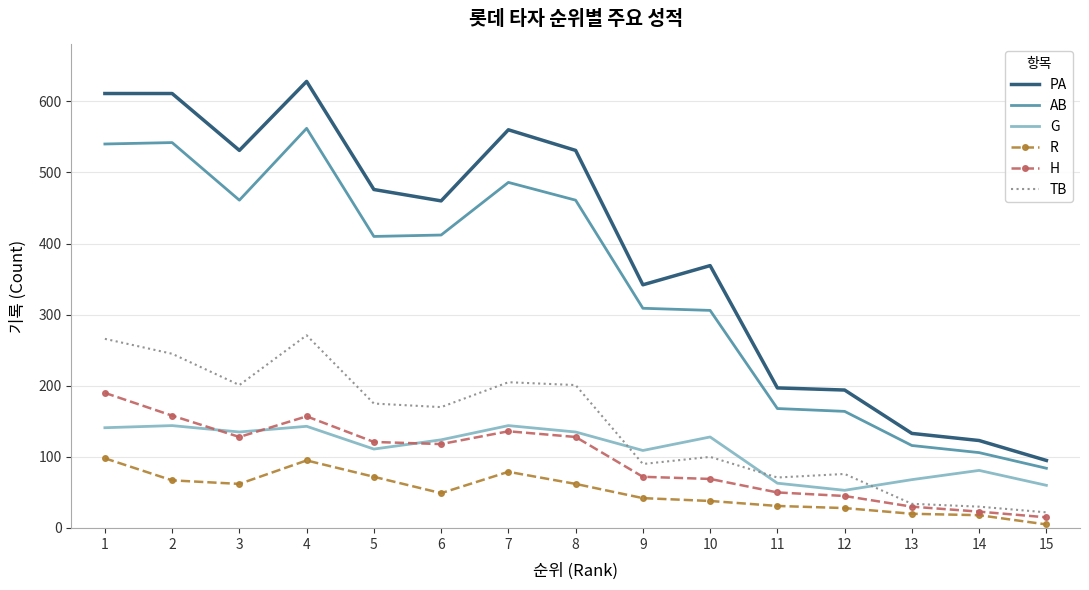

Which category has the highest value in the H series?

1